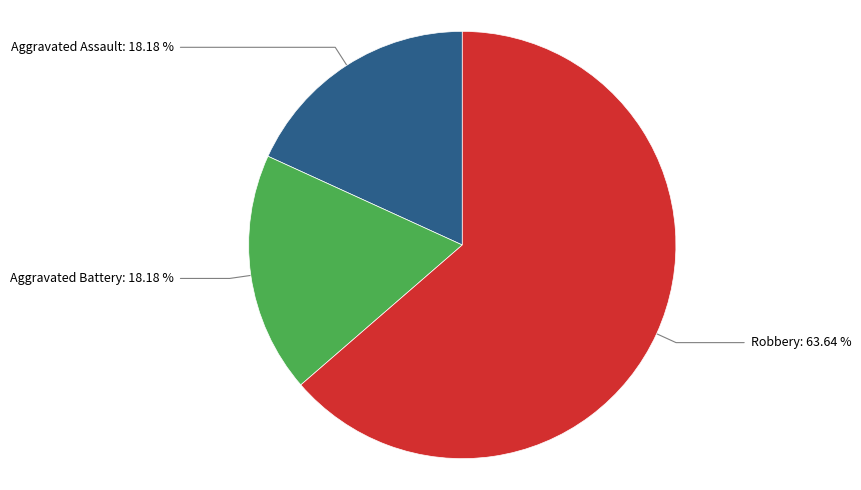

Does any single category account for the majority?

Yes